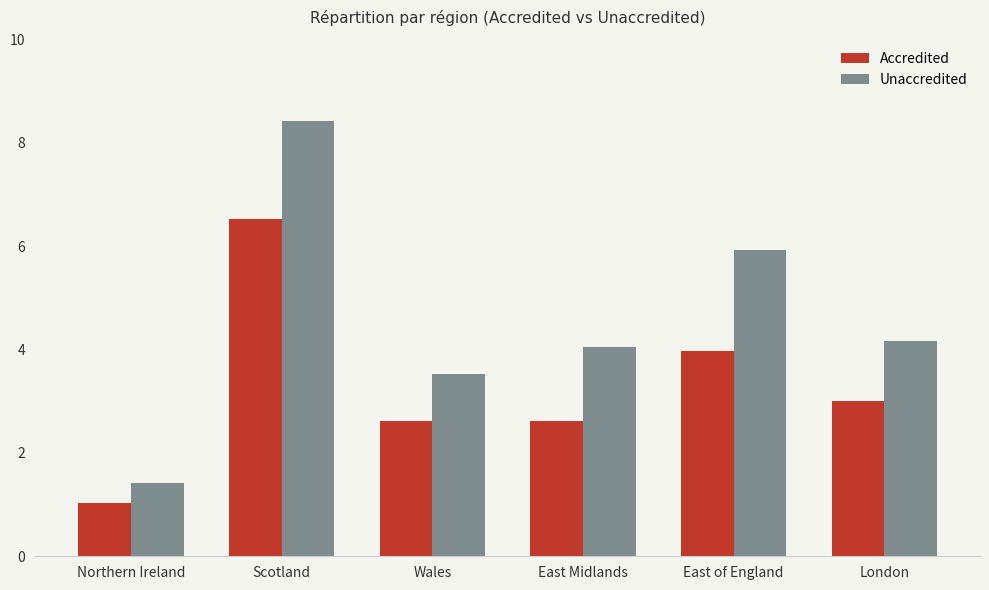

How many series are shown in this chart?

2